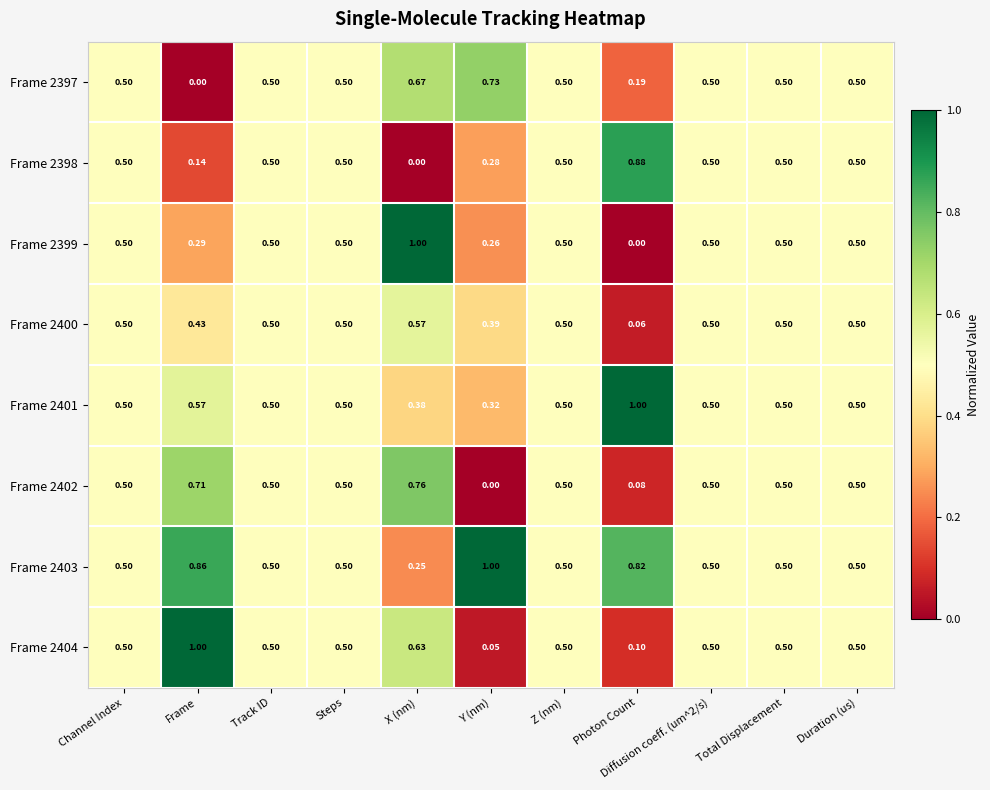

Is the value of Frame 2402 at Frame greater than the value of Frame 2403 at Duration (us)?

Yes